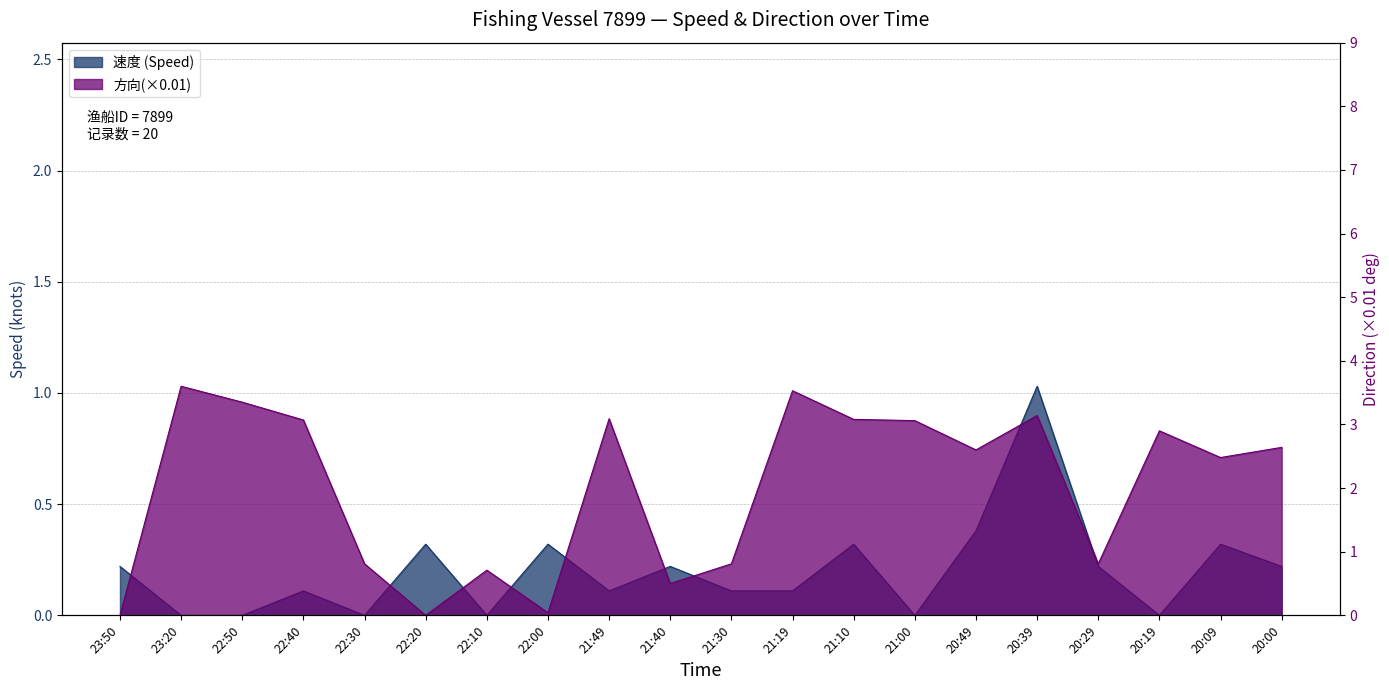

Where is 方向(×0.01) nearest to the value 1?

22:30